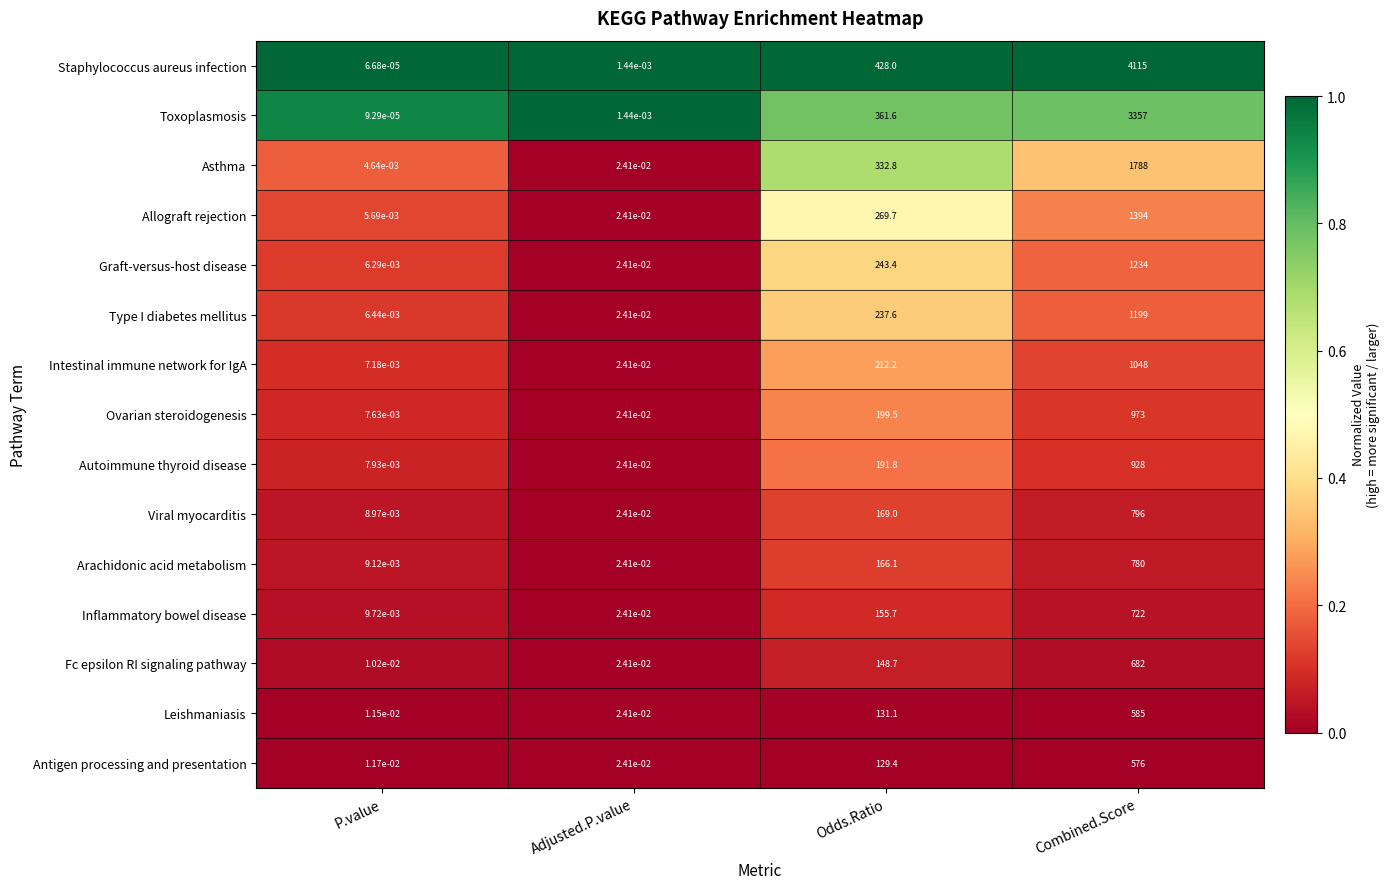

The value of Viral myocarditis at Odds.Ratio is 265.6. True or false?

False